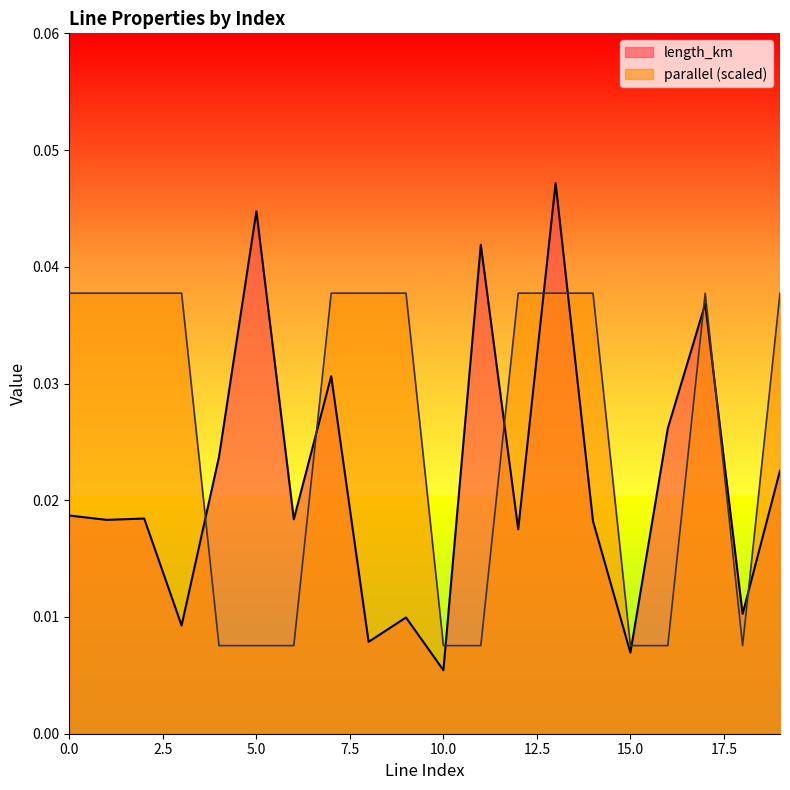

At how many categories does at least one series exceed 0?

20